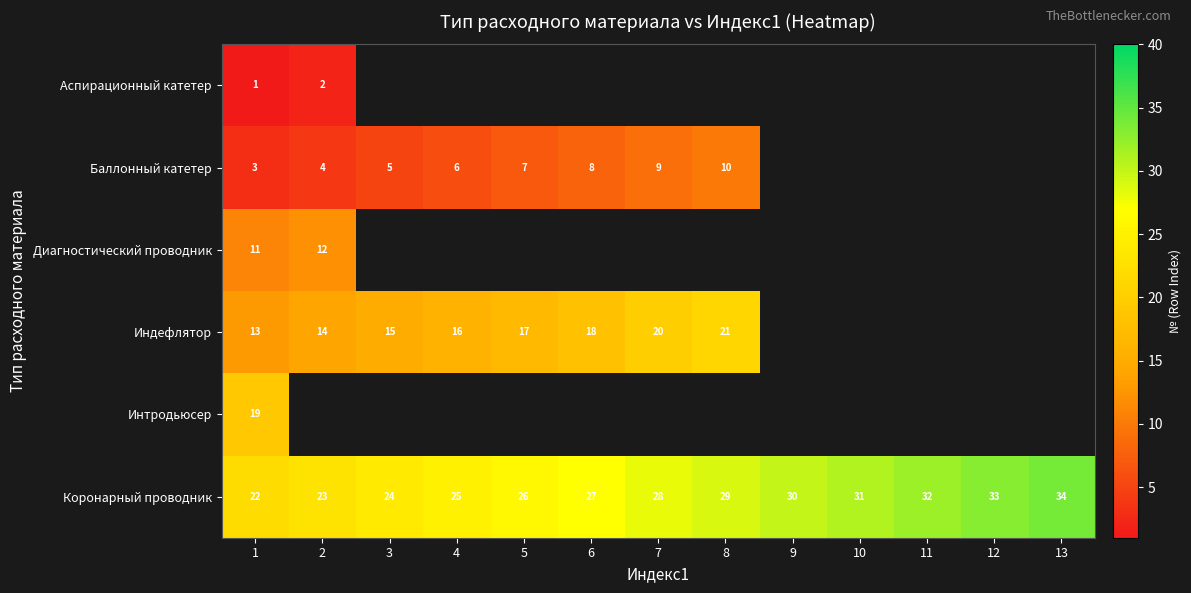

Which category has the lowest value across all series?

1